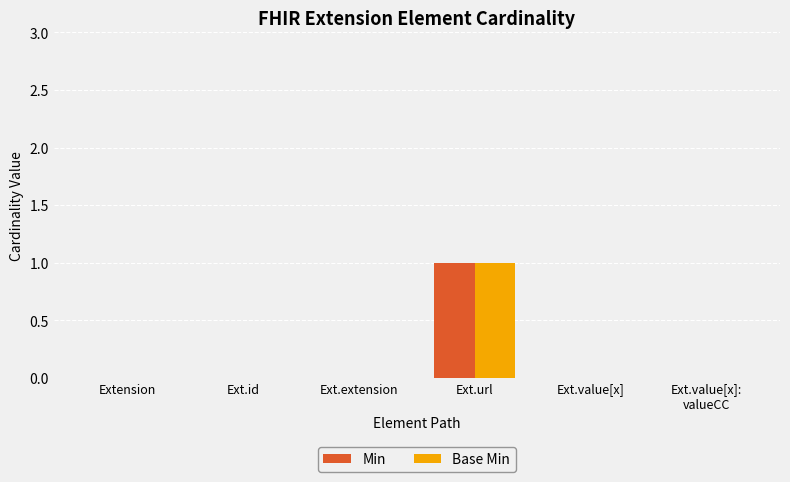

Reading left to right, transcribe all the data shown in this chart.

Min: 0	0	0	1	0	0
Base Min: 0	0	0	1	0	0